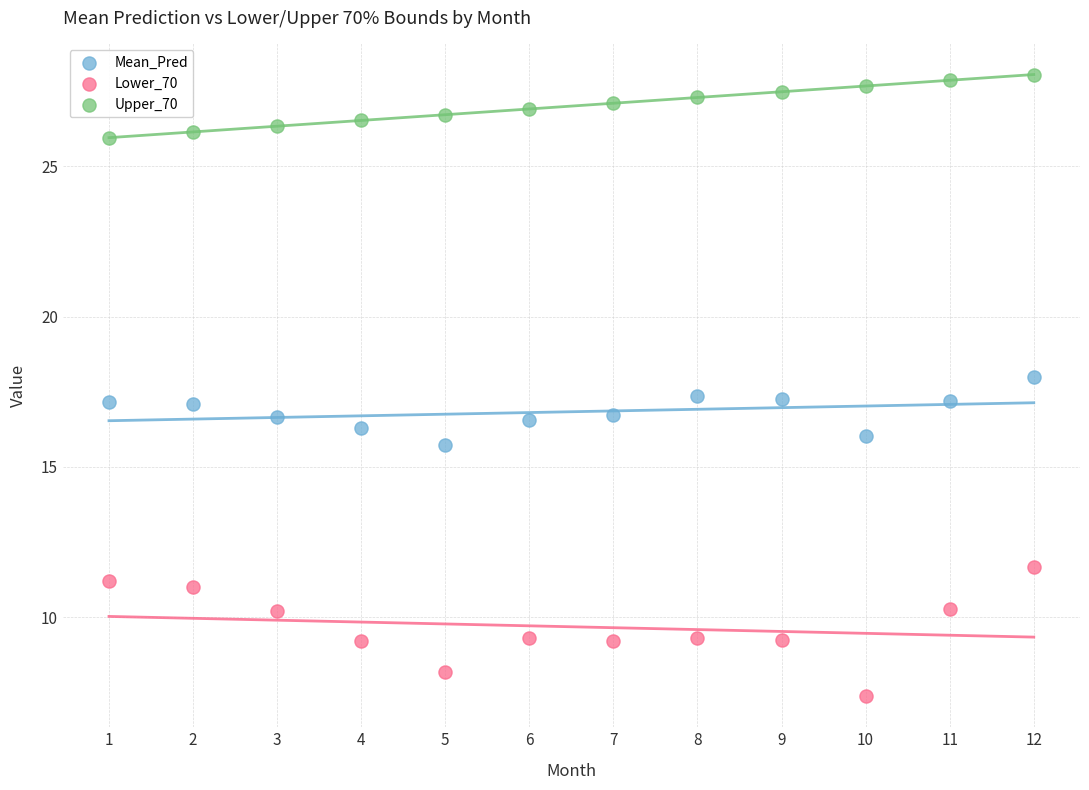

Which series contains the highest Y value?

Upper_70